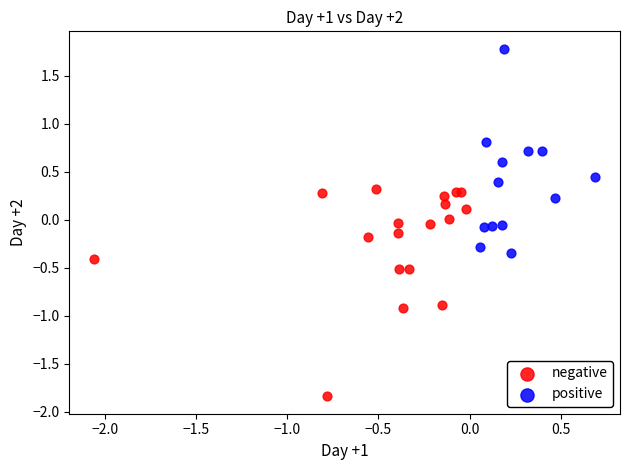

Which series contains the highest Y value?

positive